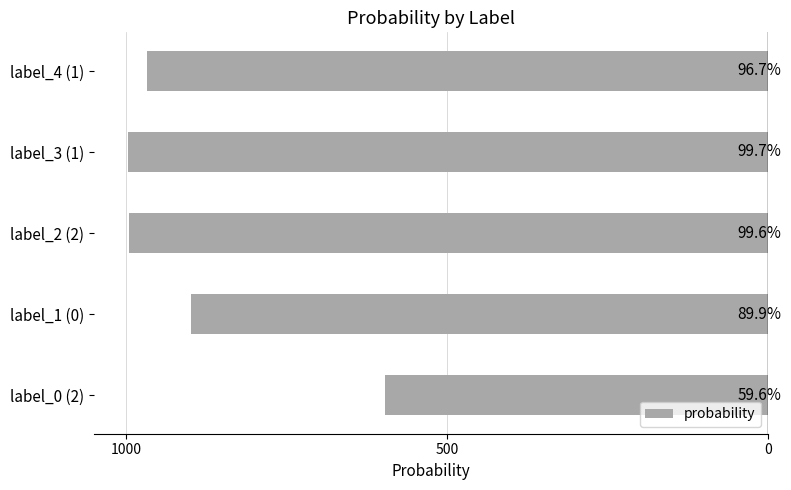

Does the chart contain any negative values?

No